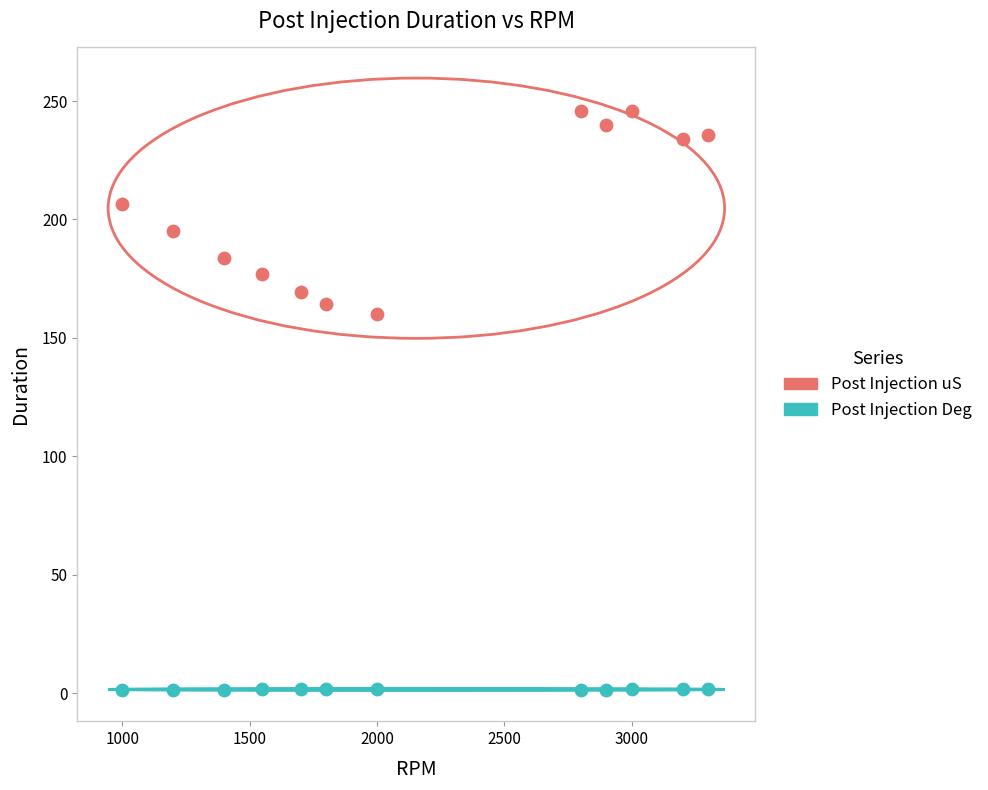

Across all data points, what is the range of Y values (max minus min)?

244.6